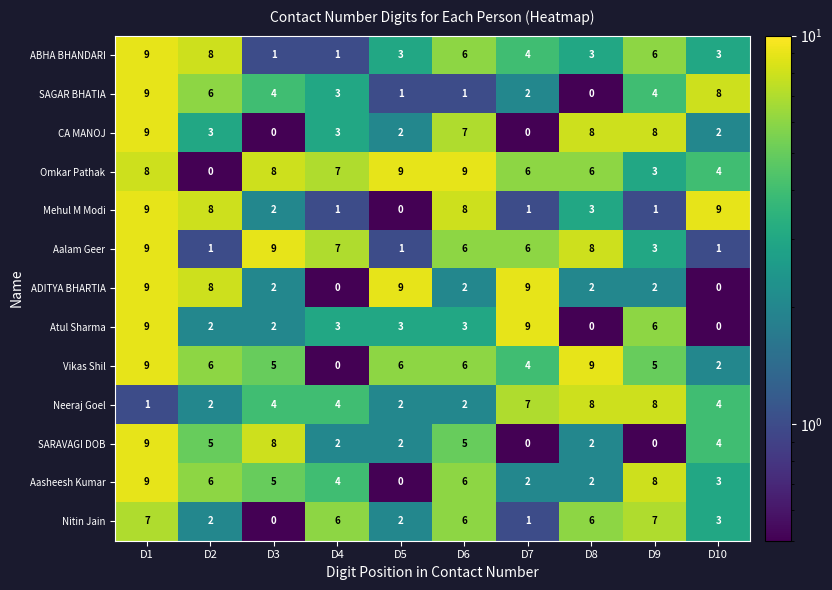

At which category is the sum across all series the highest?

D1